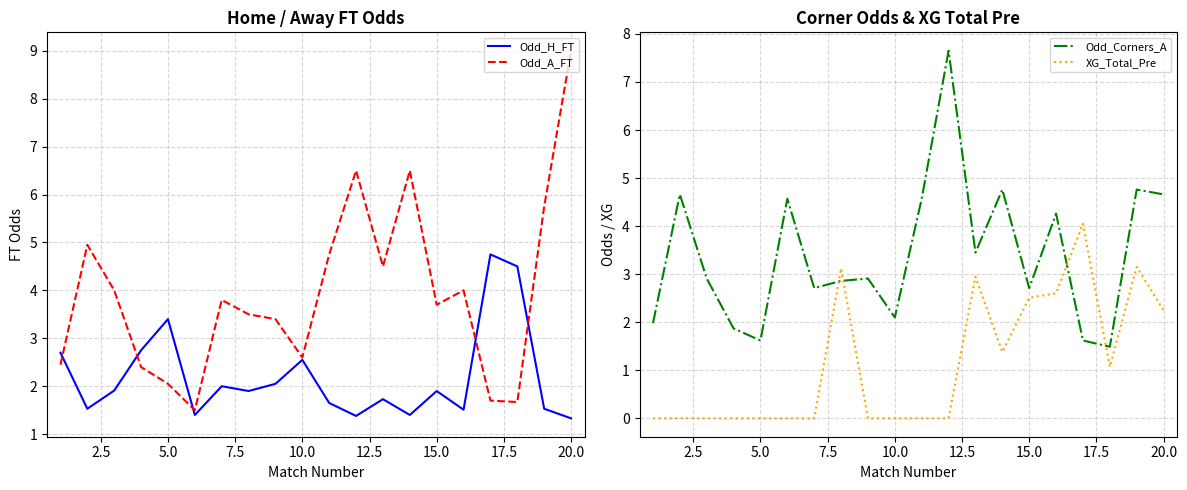

Reading right to left, what are all the values shown in this chart?

Odd_H_FT: 1.3	1.5	4.5	4.8	1.5	1.9	1.4	1.7	1.4	1.6	2.5	2.0	1.9	2.0	1.4	3.4	2.8	1.9	1.5	2.7
Odd_A_FT: 9.0	5.8	1.7	1.7	4.0	3.7	6.5	4.5	6.5	4.8	2.6	3.4	3.5	3.8	1.5	2.0	2.4	4.0	5.0	2.5
Odd_Corners_A: 4.7	4.8	1.5	1.6	4.3	2.7	4.8	3.5	7.7	4.6	2.1	2.9	2.9	2.7	4.6	1.6	1.9	2.9	4.7	2.0
XG_Total_Pre: 2.2	3.1	1.1	4.0	2.6	2.5	1.4	3.0	0.0	0.0	0.0	0.0	3.1	0.0	0.0	0.0	0.0	0.0	0.0	0.0